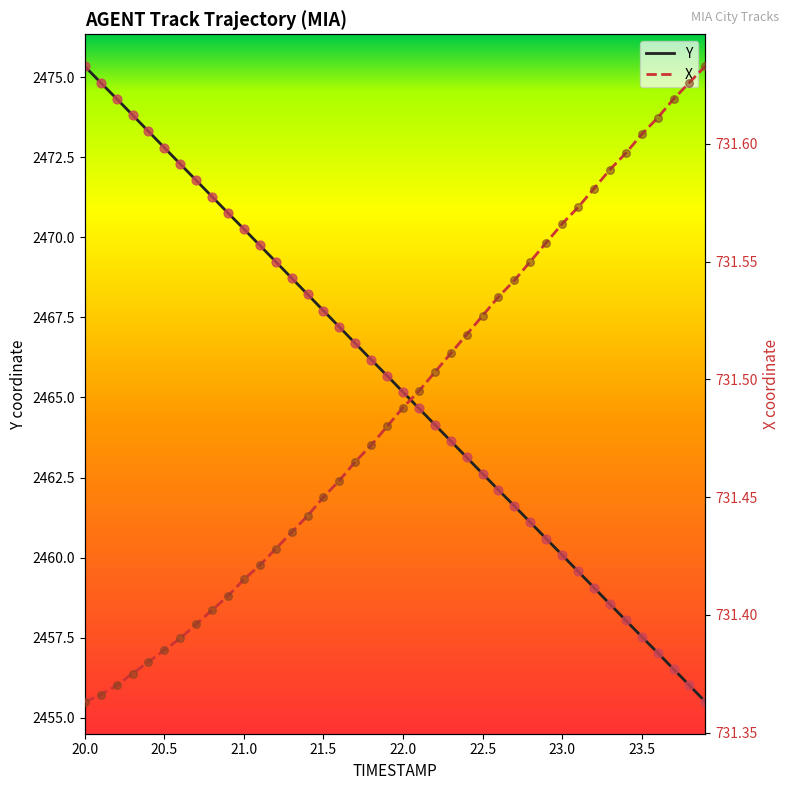

Which series contains the highest Y value?

Y